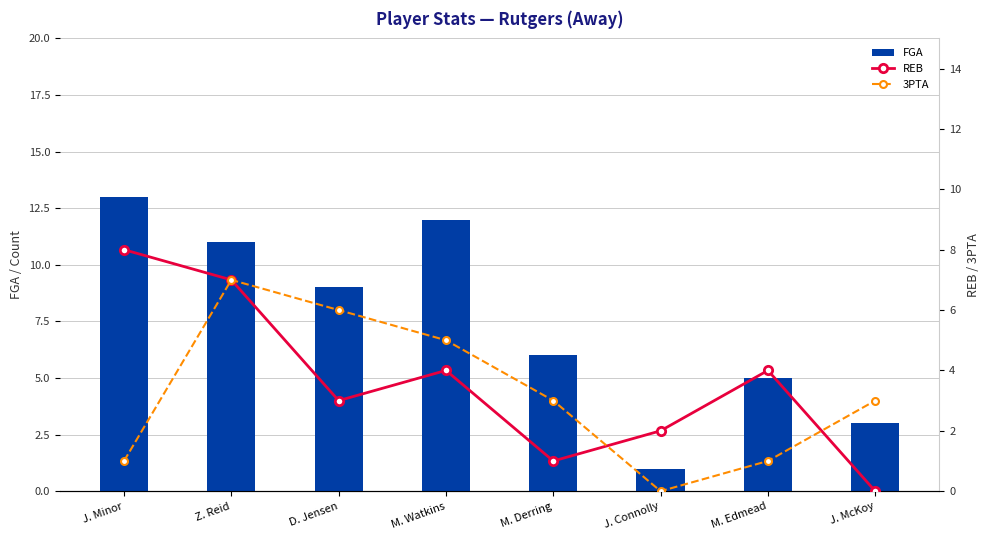

What is the approximate value of FGA at J. Minor, to the nearest 5?

15